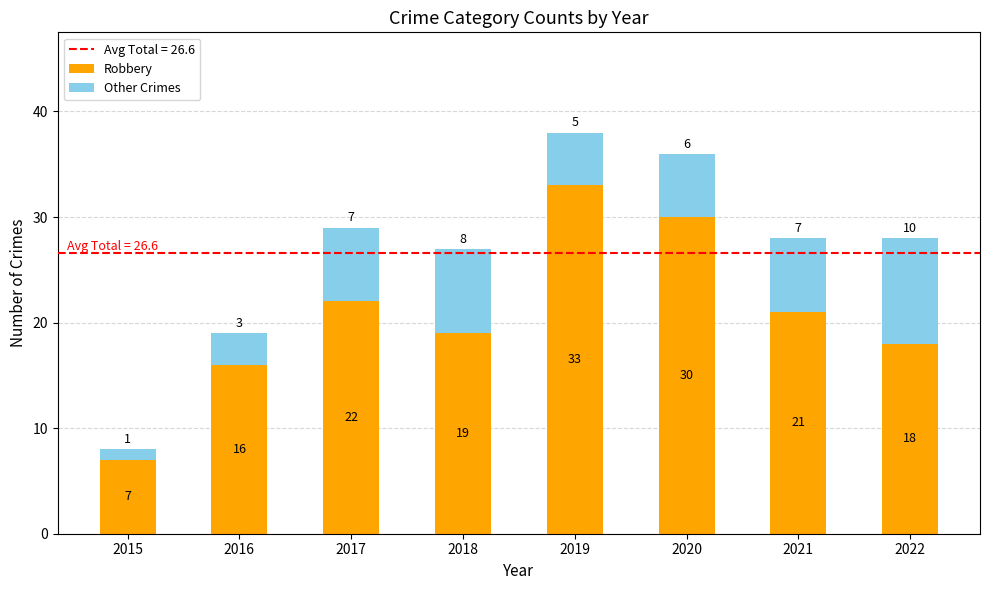

At which category is the sum across all series the highest?

2019